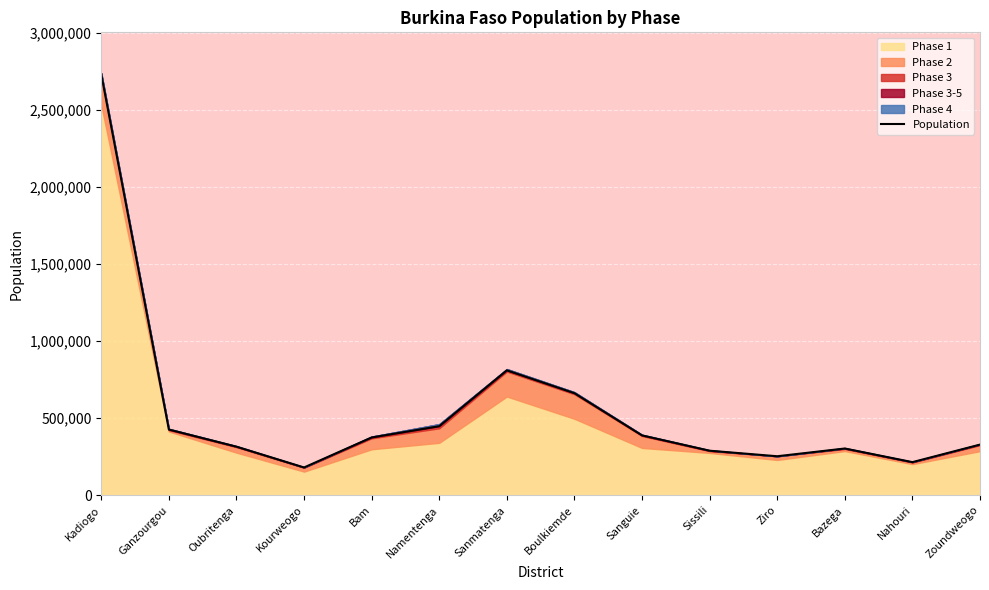

How many data points are above 374266?

7